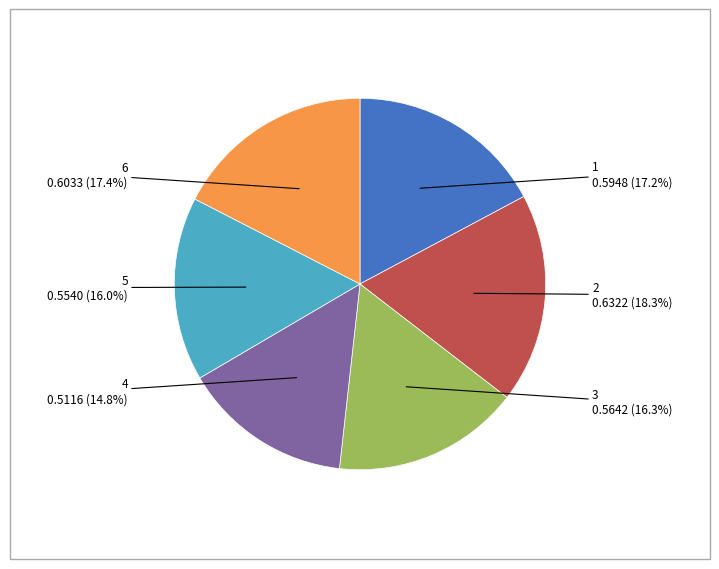

To the nearest percent, what is the average slice percentage?

17%